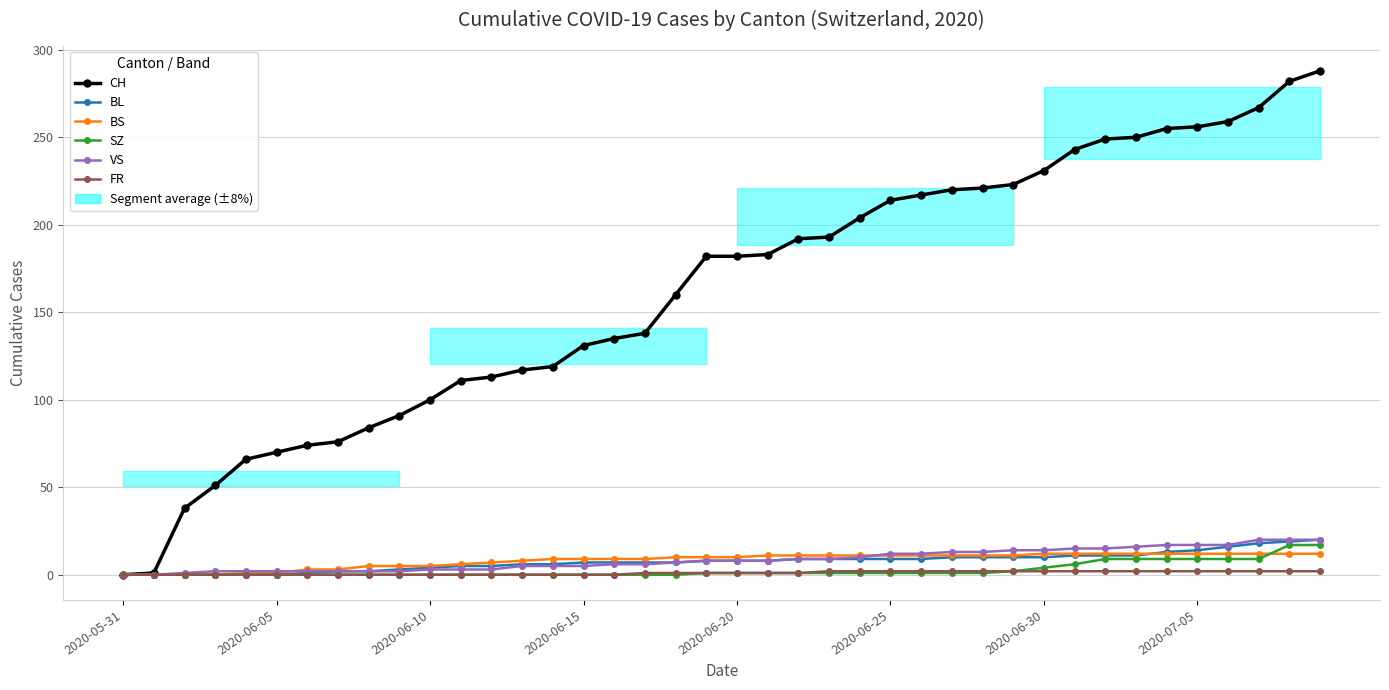

How many categories are shown in the chart?

40